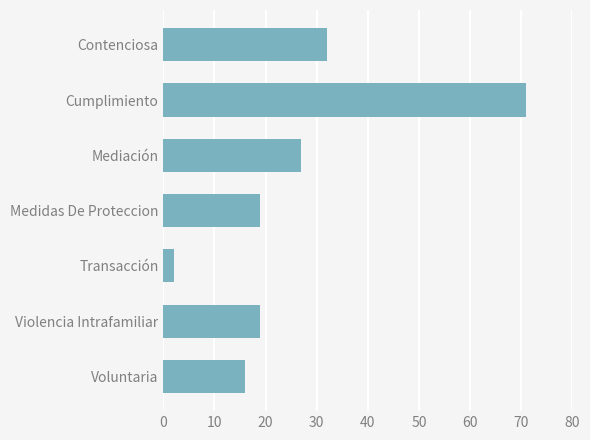

How many distinct data groups are displayed?

1